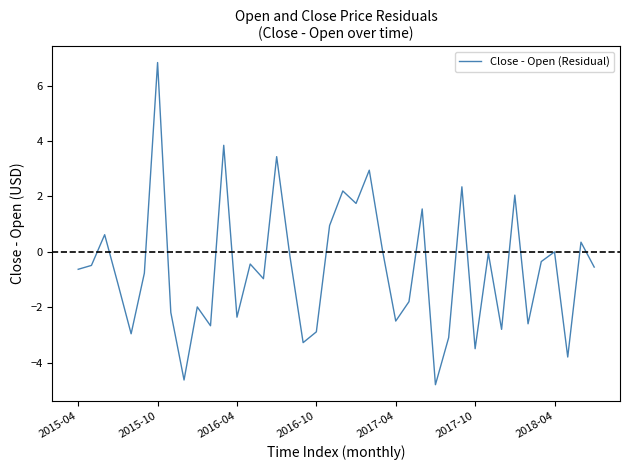

What is the difference between the maximum and minimum values?

11.6